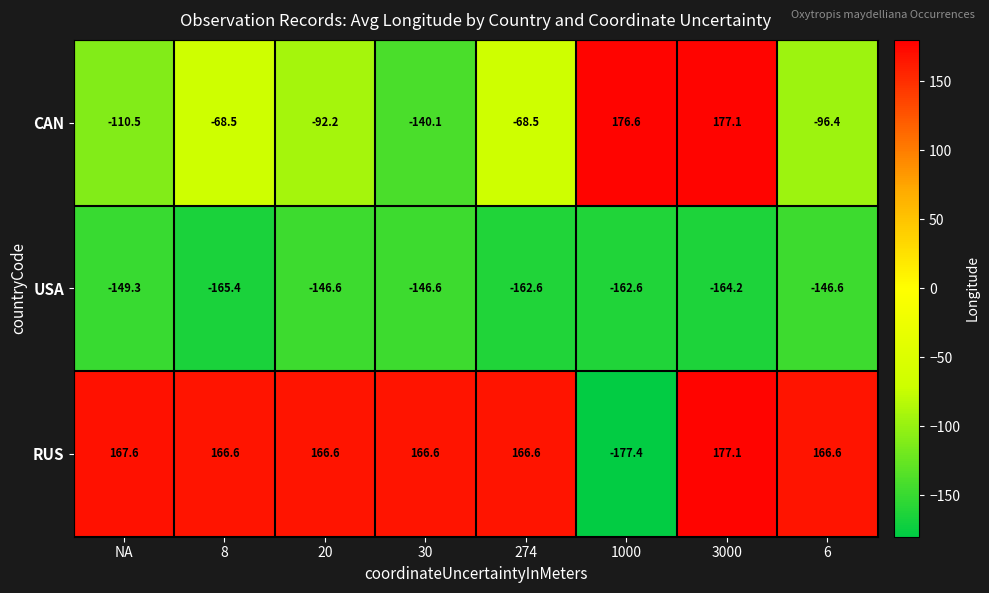

Reading left to right, extract all data points from this chart.

CAN: -110.5	-68.5	-92.2	-140.1	-68.5	176.6	177.1	-96.4
USA: -149.3	-165.4	-146.6	-146.6	-162.6	-162.6	-164.2	-146.6
RUS: 167.6	166.6	166.6	166.6	166.6	-177.4	177.1	166.6